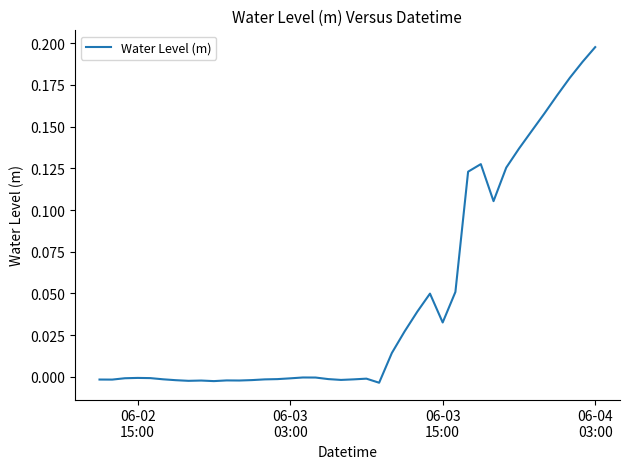

Reading left to right, what are all the values shown in this chart?

-0.0	-0.0	-0.0	-0.0	-0.0	-0.0	-0.0	-0.0	-0.0	-0.0	-0.0	-0.0	-0.0	-0.0	-0.0	-0.0	-0.0	-0.0	-0.0	-0.0	-0.0	-0.0	-0.0	0.0	0.0	0.0	0.0	0.0	0.1	0.1	0.1	0.1	0.1	0.1	0.1	0.2	0.2	0.2	0.2	0.2